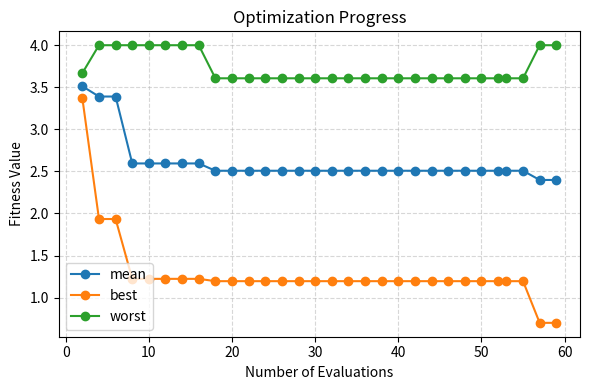

What is the difference between the maximum and minimum values in the best series?

2.7